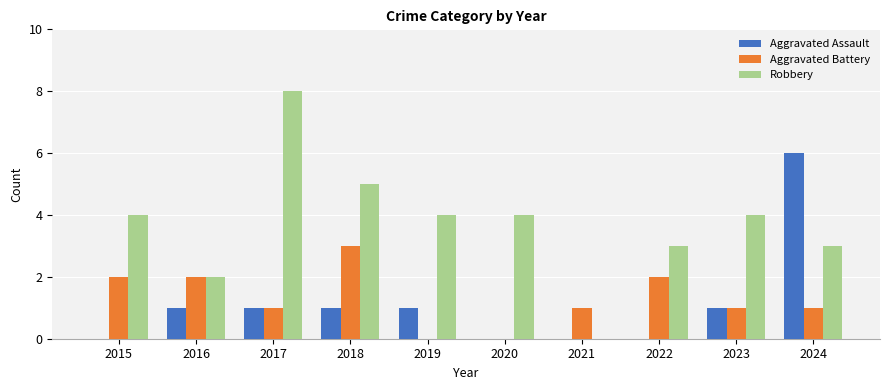

Reading right to left, transcribe all the data shown in this chart.

Aggravated Assault: 6	1	0	0	0	1	1	1	1	0
Aggravated Battery: 1	1	2	1	0	0	3	1	2	2
Robbery: 3	4	3	0	4	4	5	8	2	4